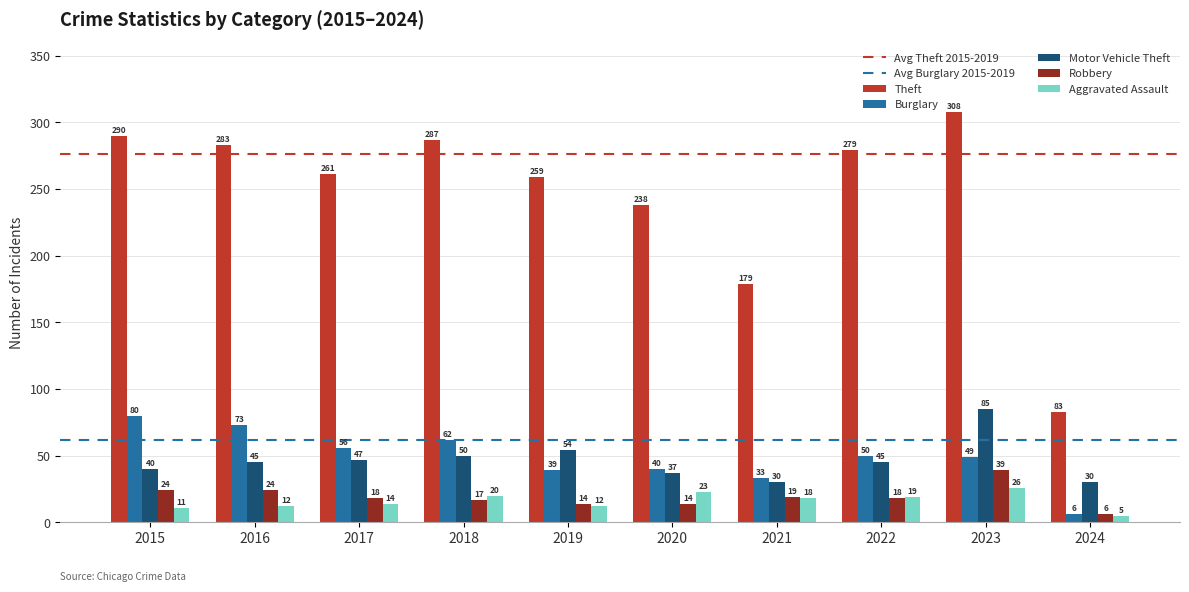

Between 2015 and 2024, which series saw the biggest shift?

Theft